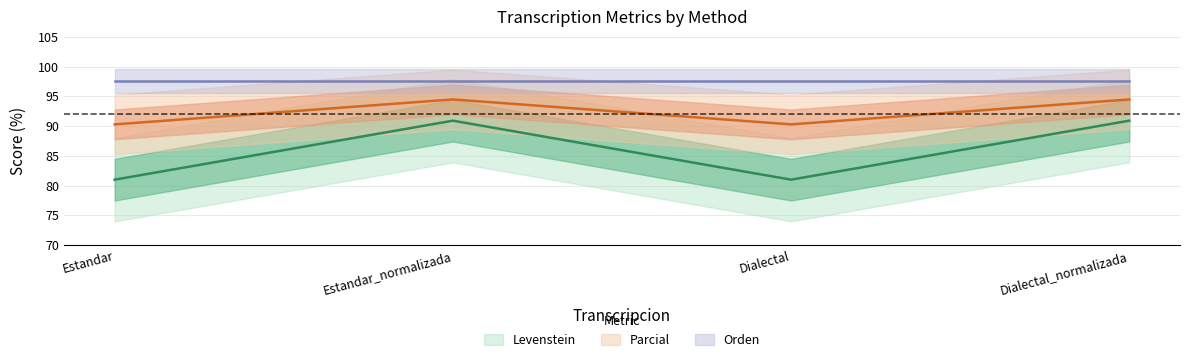

What is the difference between the maximum and second lowest values in the Levenstein series?

9.9